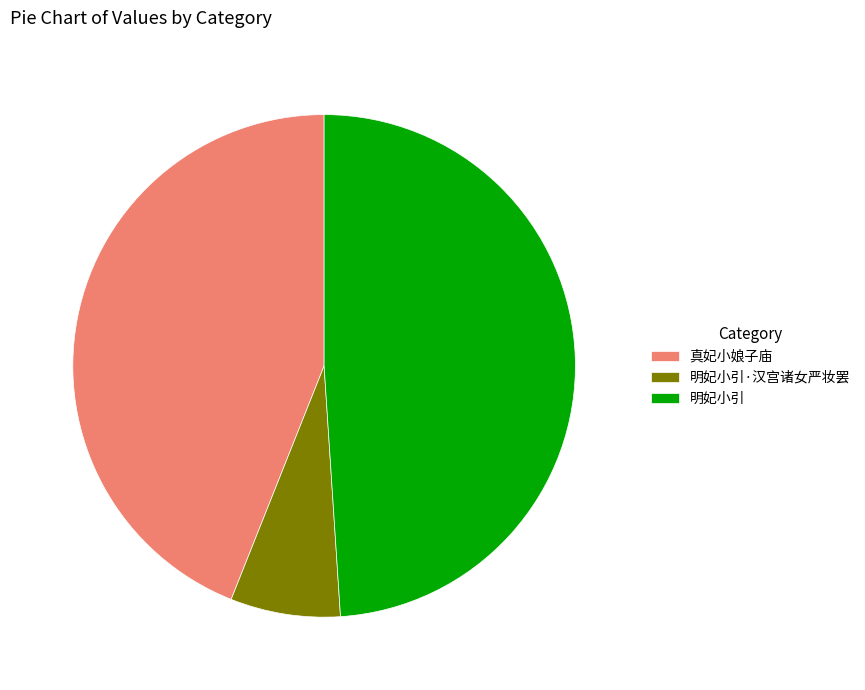

Rank the categories by value from lowest to highest.

明妃小引·汉宫诸女严妆罢, 真妃小娘子庙, 明妃小引